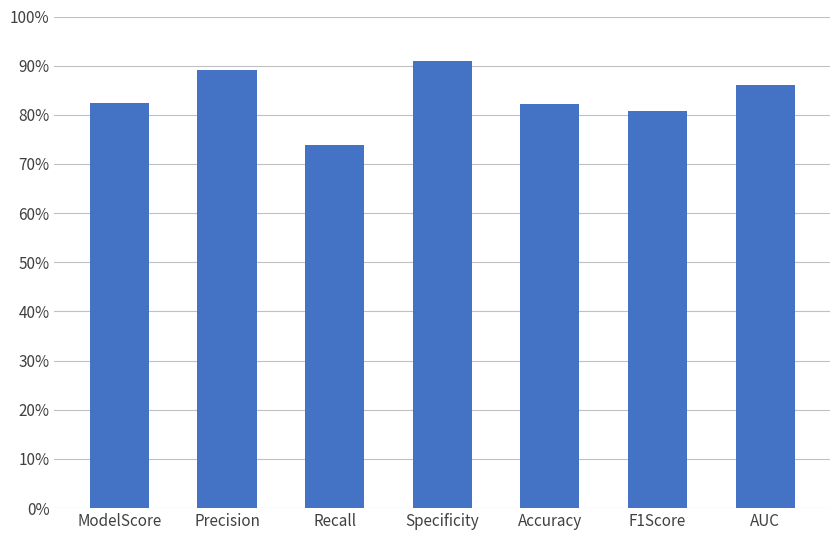

Are the bars horizontal?

No